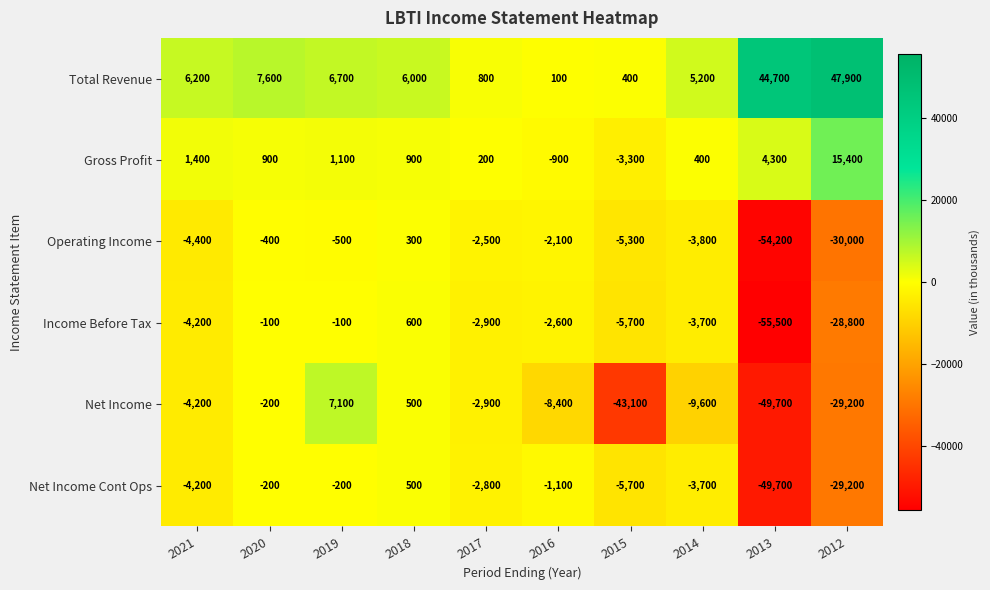

At which label is Gross Profit closest to 6050?

2013